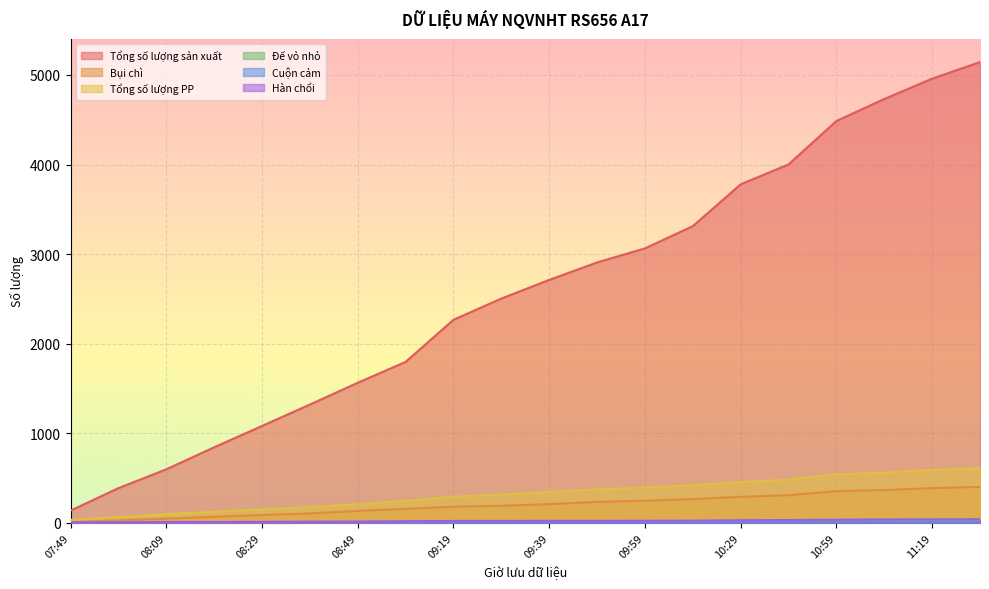

What is the average value of the Bụi chì series?

205